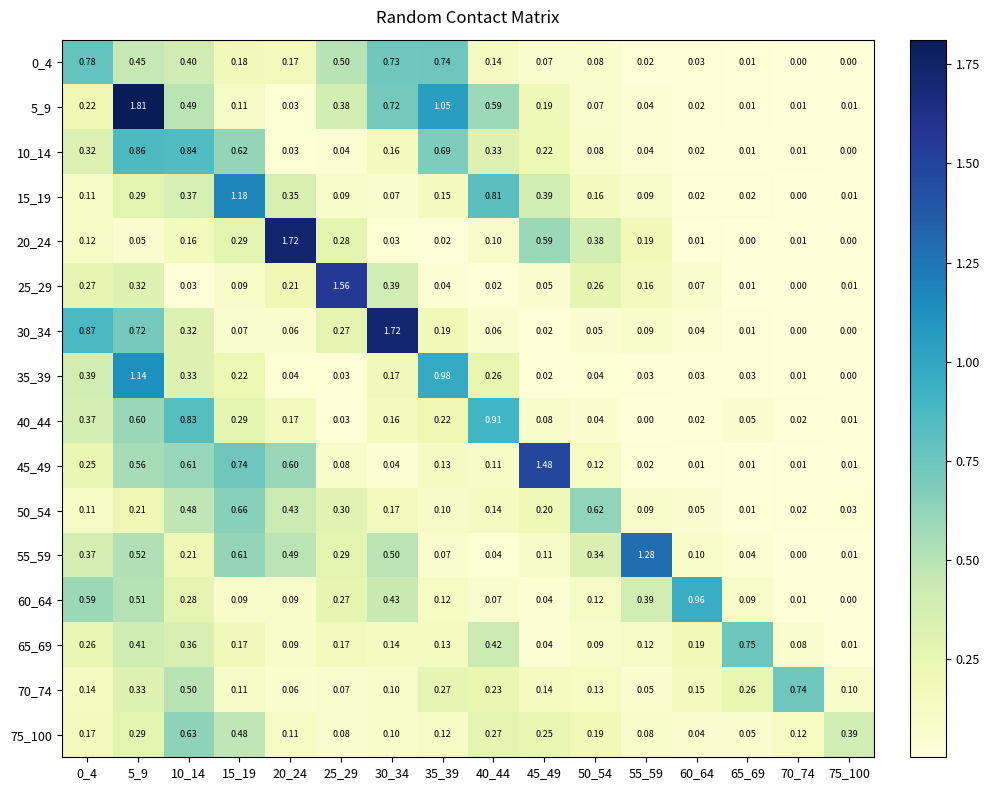

Is the value of 5_9 at 40_44 greater than the value of 45_49 at 40_44?

Yes